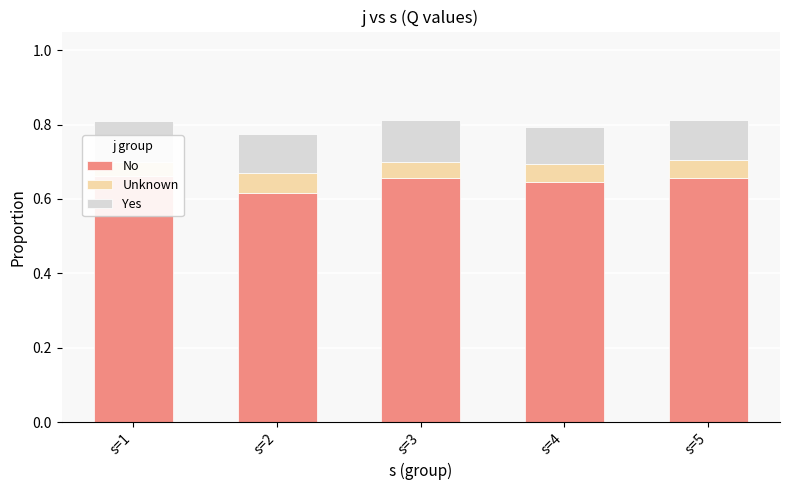

At which label is Yes closest to 0?

s=4